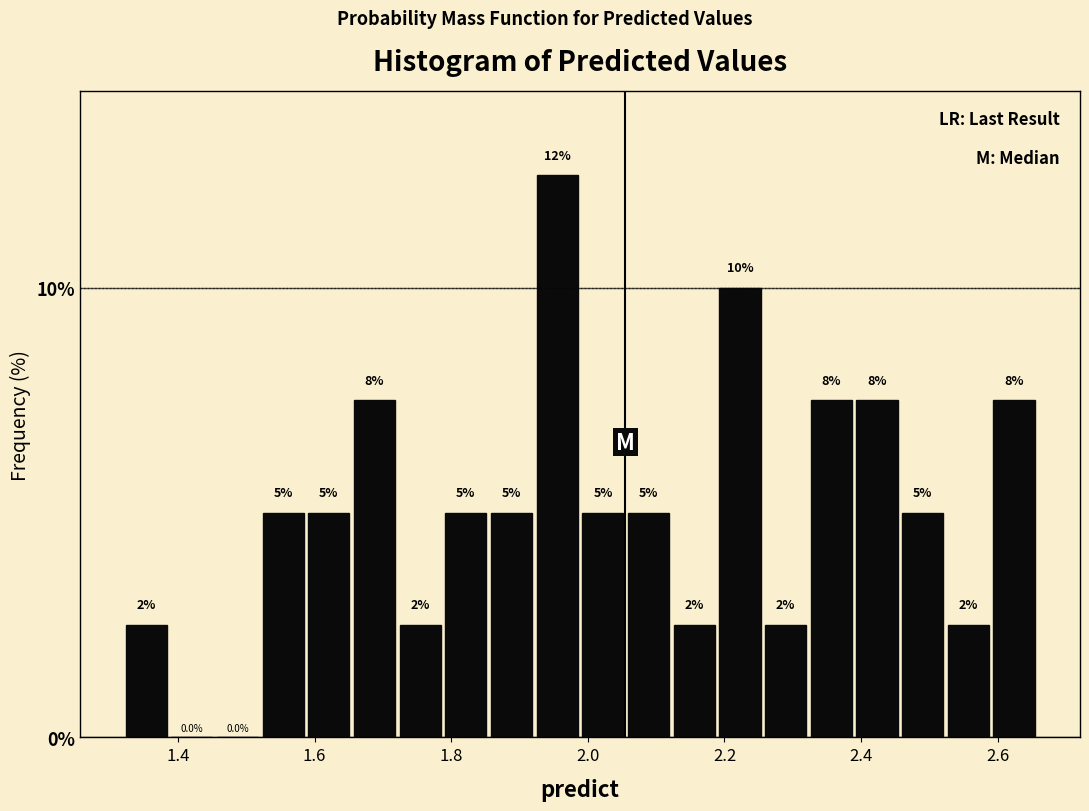

Around what value on the x-axis is the tallest bar? Give the approximate position of its centre, as read against the axis.

1.96